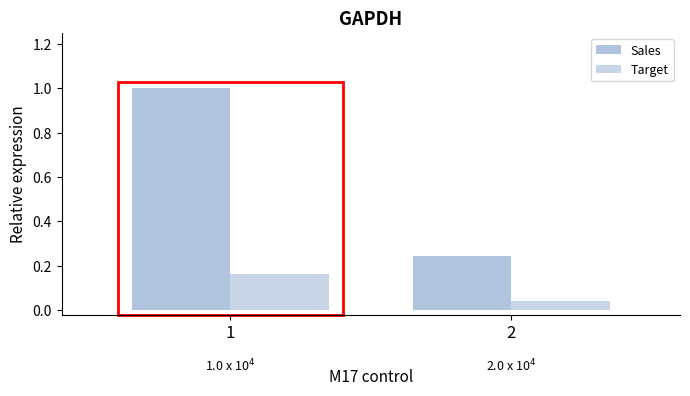

Between 2 and 1, which is larger?

1